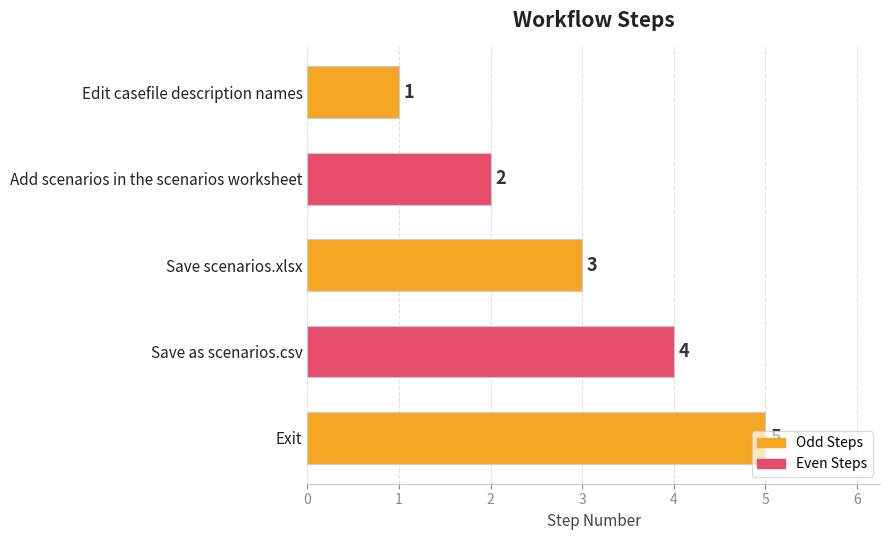

At which category does the chart reach its peak across all series?

Exit